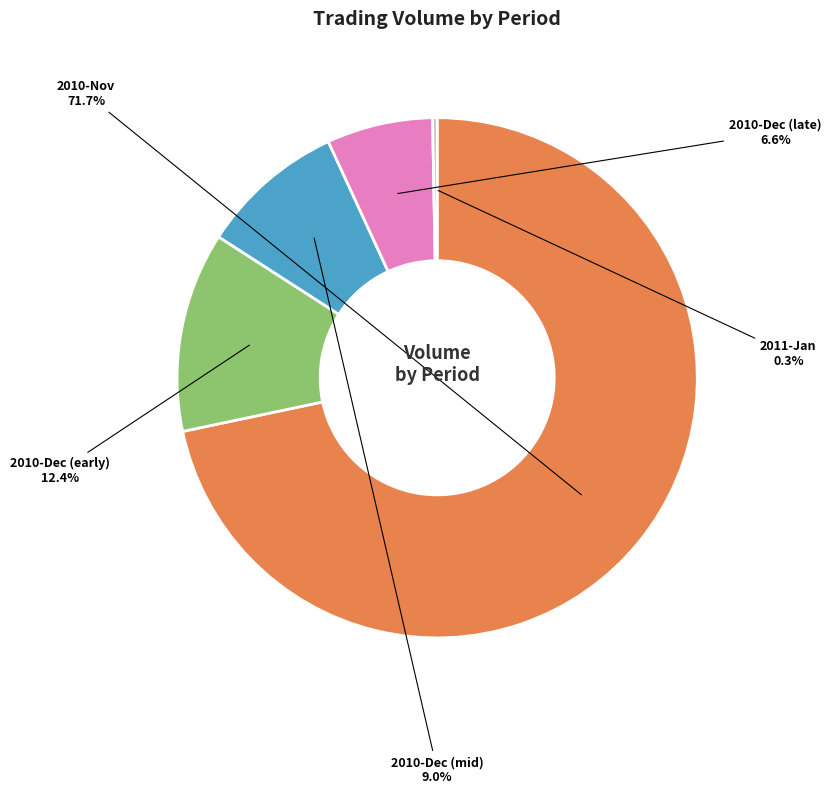

Count the number of slices in the pie.

5